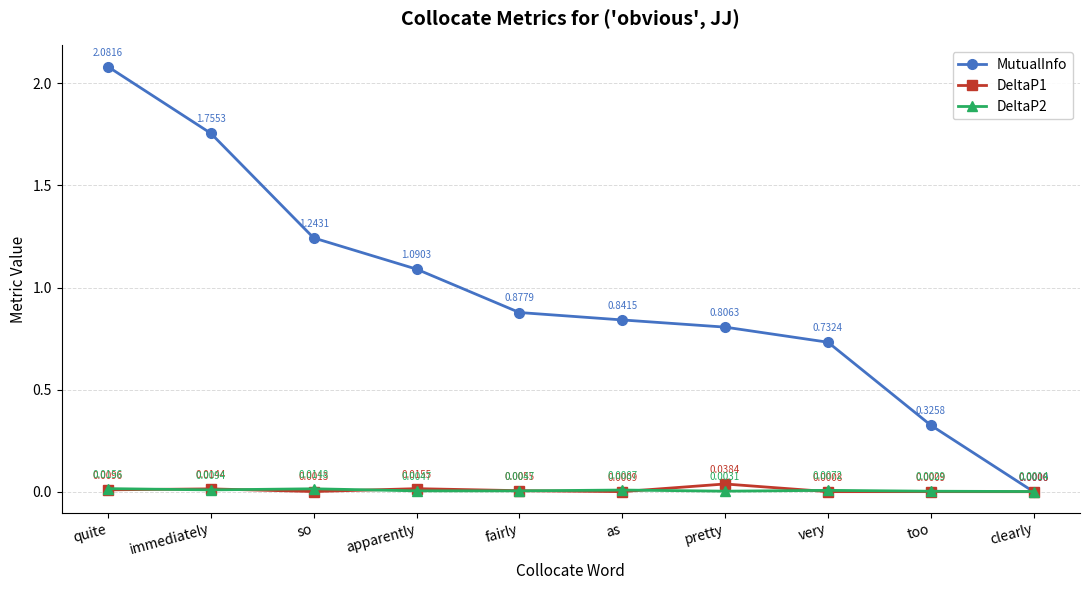

Which category has the highest value in the DeltaP1 series?

pretty